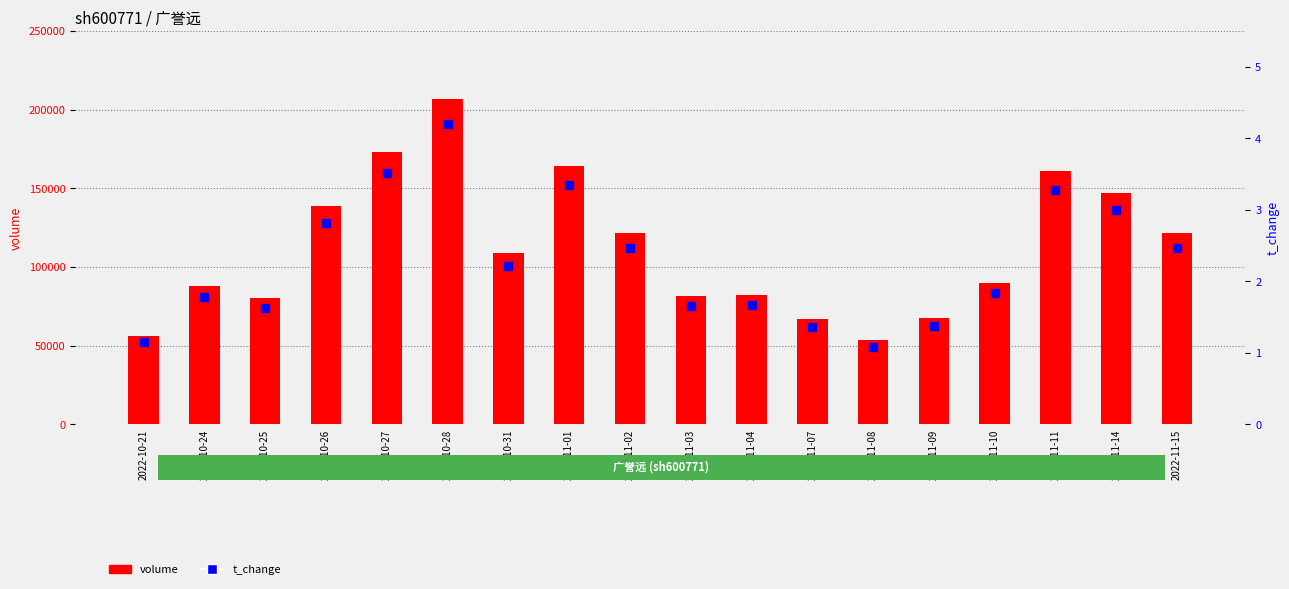

Which series has the largest total across all categories?

volume